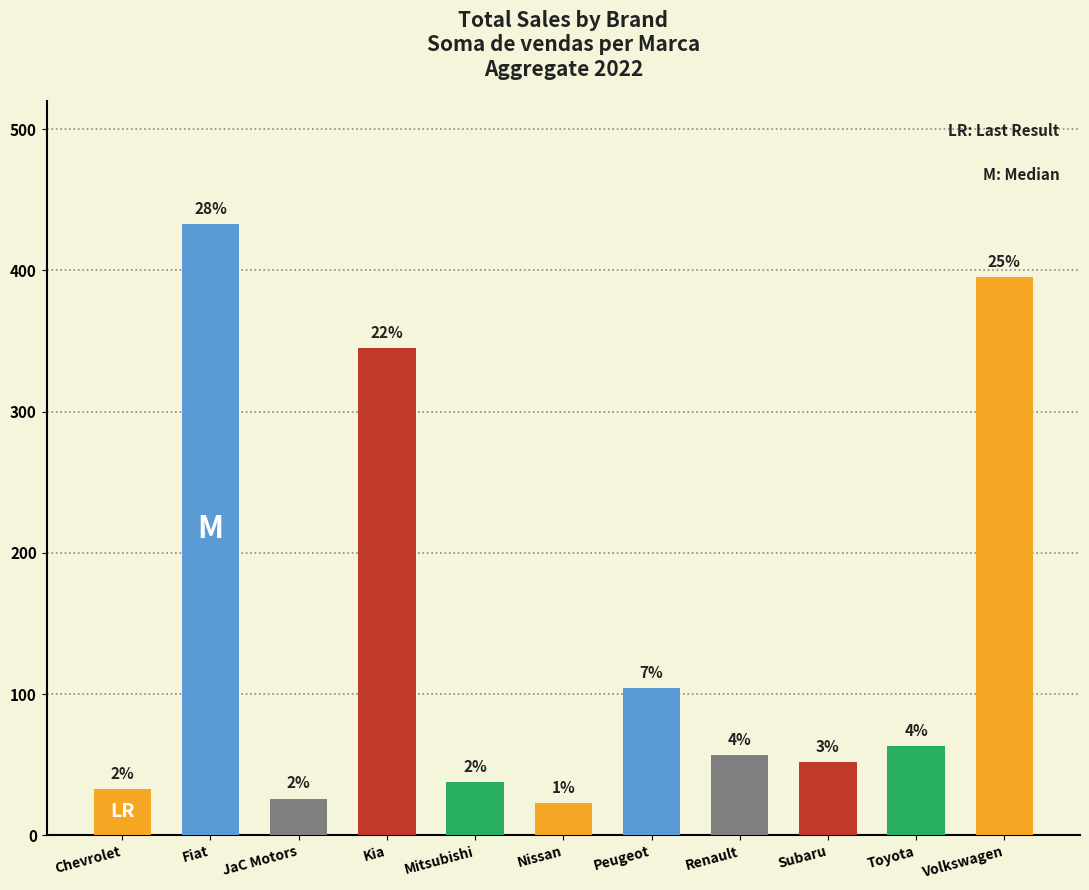

Reading left to right, list all the values displayed in this chart.

Chevrolet=33	Fiat=433	JaC Motors=26	Kia=345	Mitsubishi=38	Nissan=23	Peugeot=104	Renault=57	Subaru=52	Toyota=63	Volkswagen=395